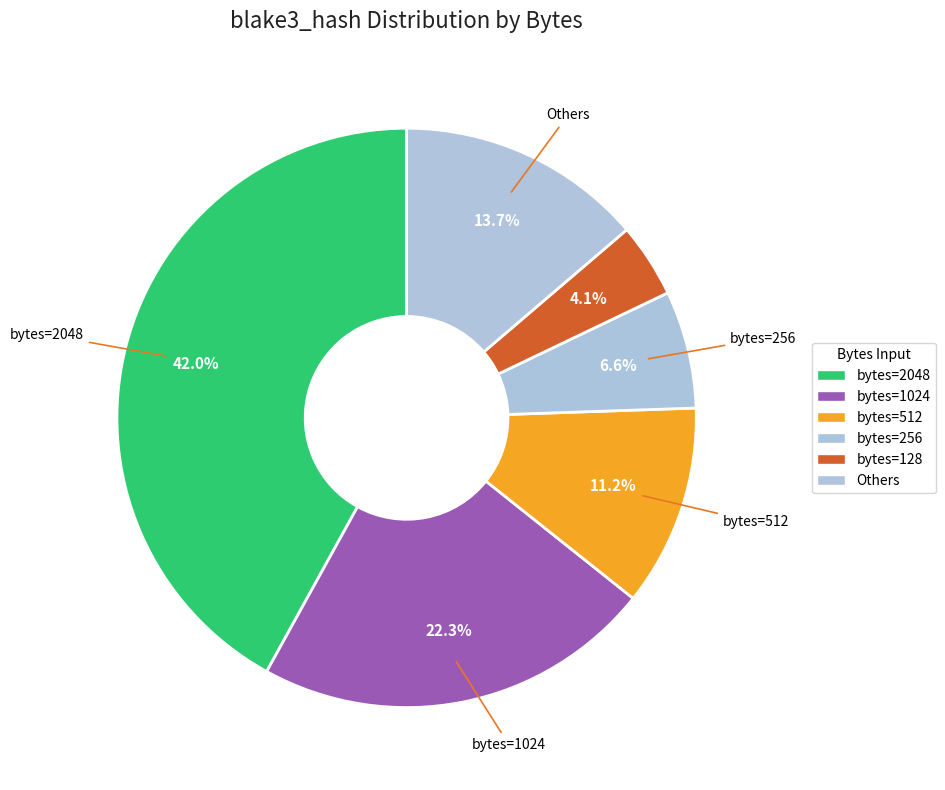

How many segments does this pie chart have?

6